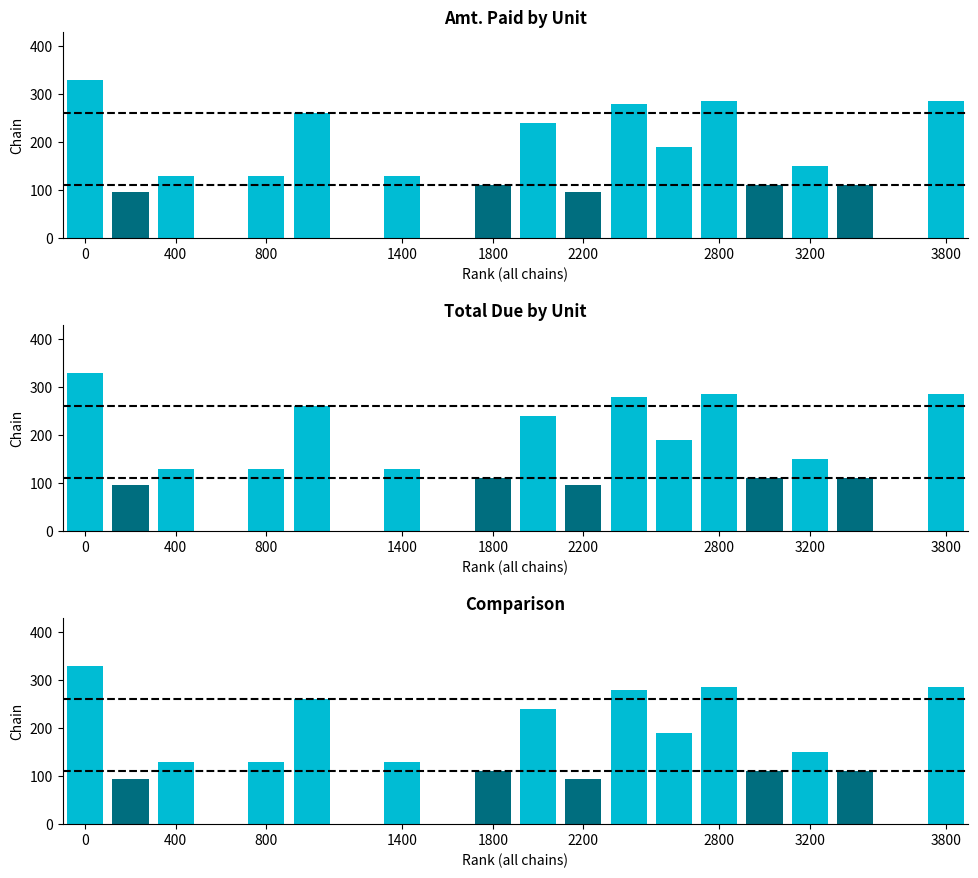

Reading right to left, transcribe all the data shown in this chart.

285	0	110	150	110	285	190	280	95	240	110	0	130	0	260	130	0	130	95	330